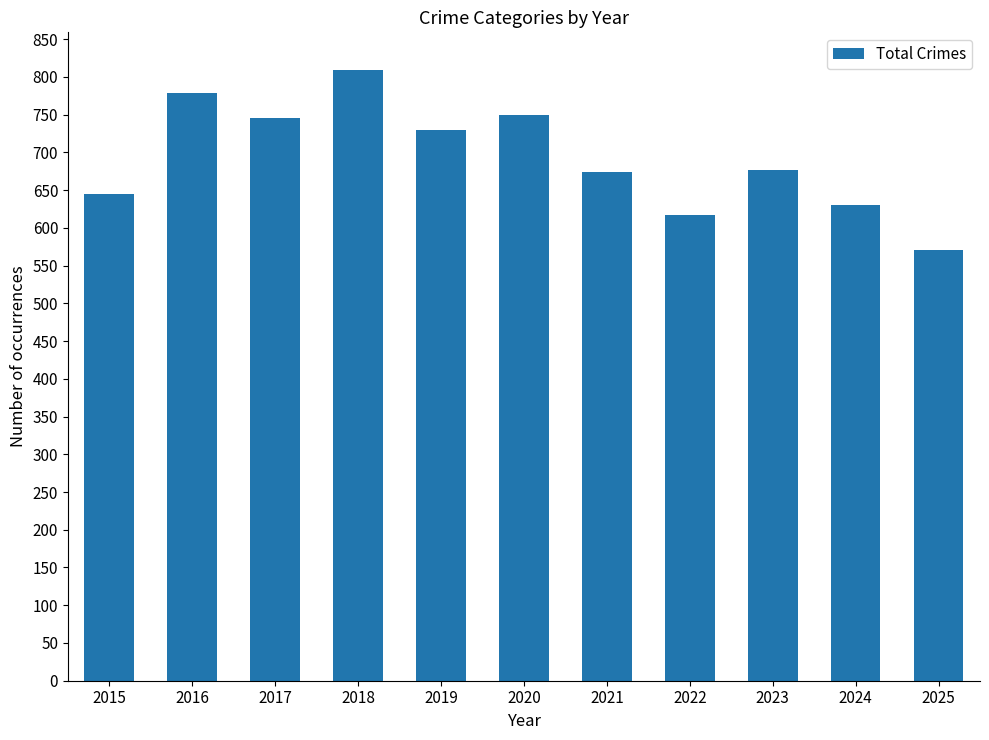

What is the difference between the values at 2015 and 2025?

74